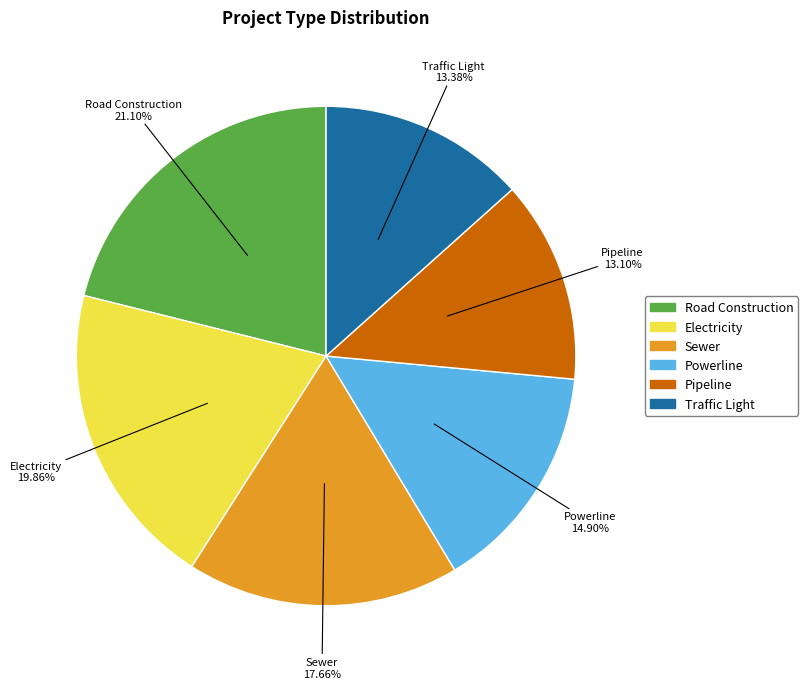

How many segments does this pie chart have?

6